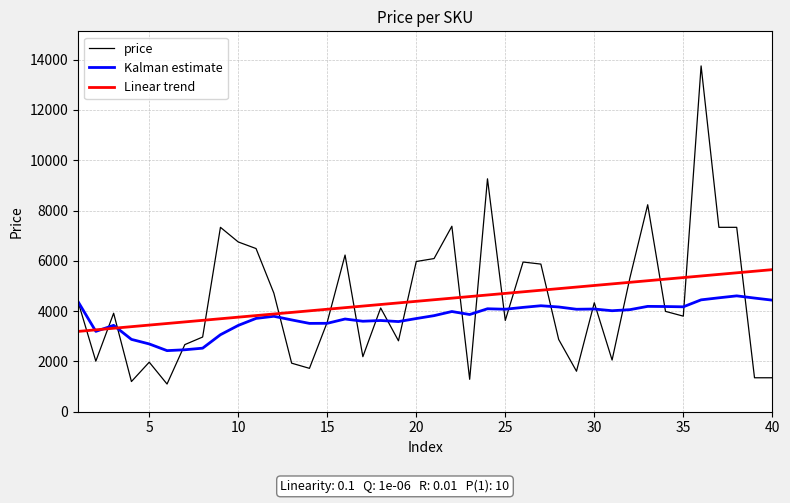

Rank the series by their maximum value, from highest to lowest.

price, Linear trend, Kalman estimate